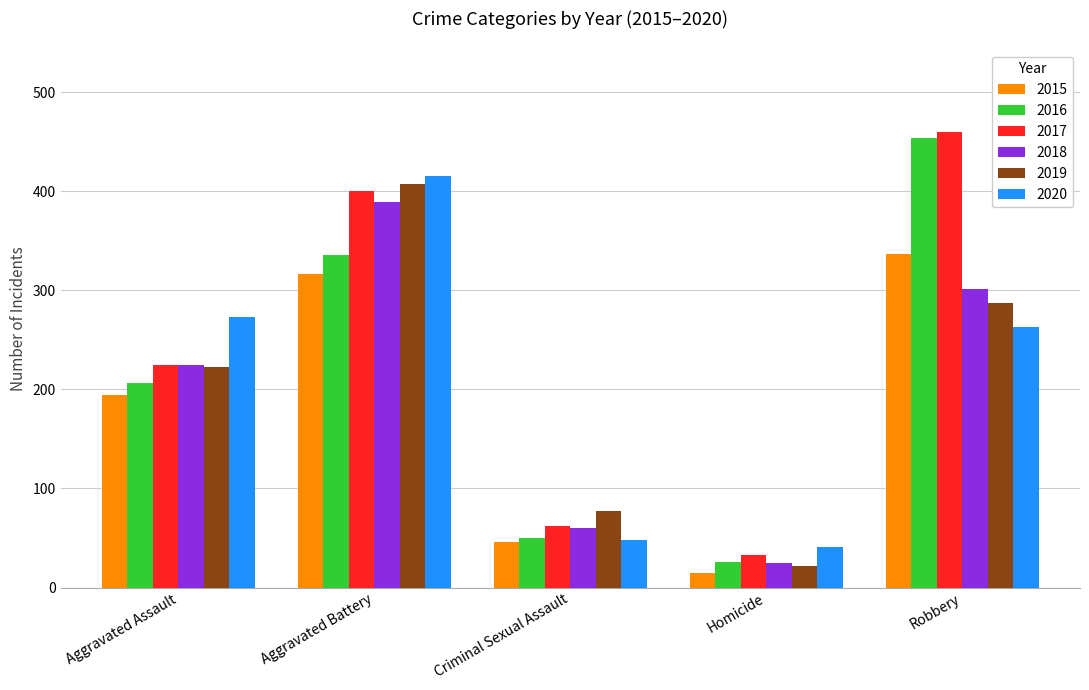

What is the sum of all 2020 values?

1040